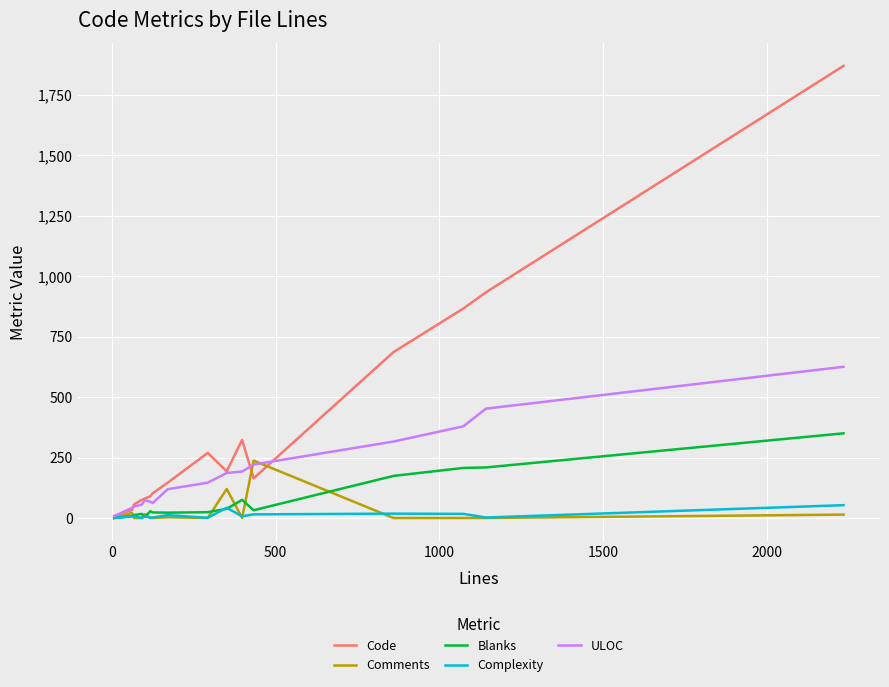

Which series has the largest total across all categories?

Code